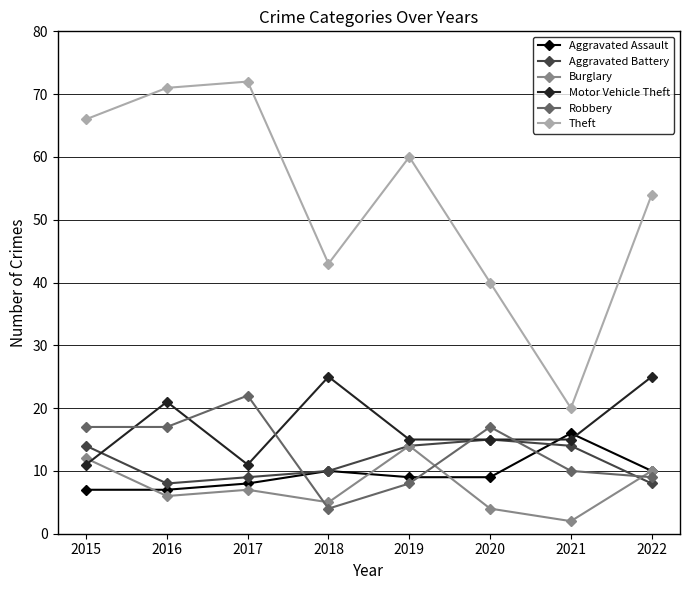

Reading left to right, list all the values displayed in this chart.

Aggravated Assault: 7	7	8	10	9	9	16	10
Aggravated Battery: 14	8	9	10	14	15	14	8
Burglary: 12	6	7	5	14	4	2	10
Motor Vehicle Theft: 11	21	11	25	15	15	15	25
Robbery: 17	17	22	4	8	17	10	9
Theft: 66	71	72	43	60	40	20	54